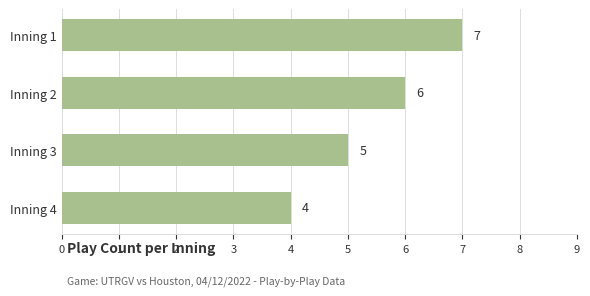

At which category does the chart reach its peak across all series?

Inning 1